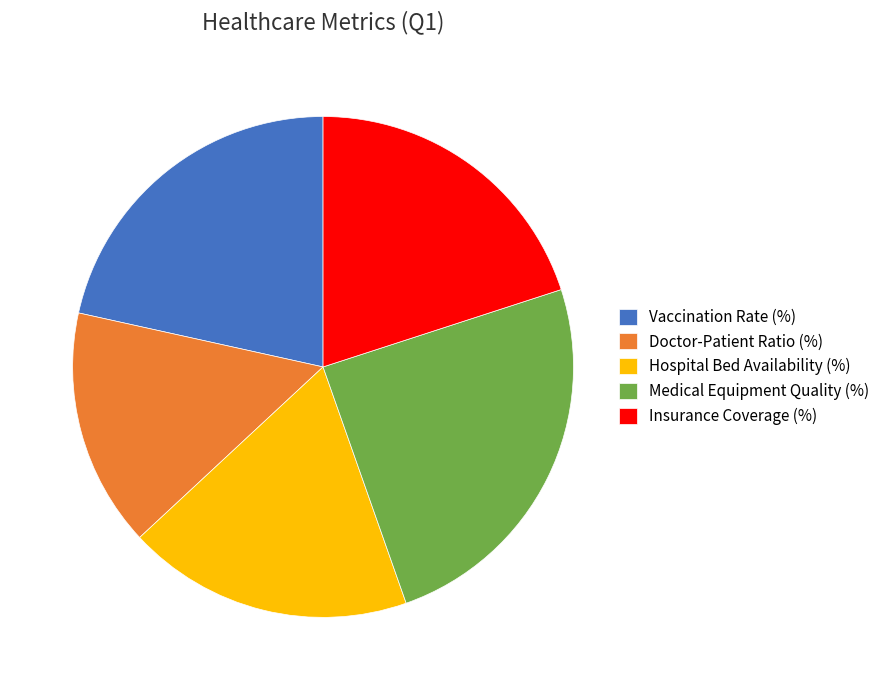

What is the ratio of the value at Medical Equipment Quality (%) to the value at Hospital Bed Availability (%)?

1.3